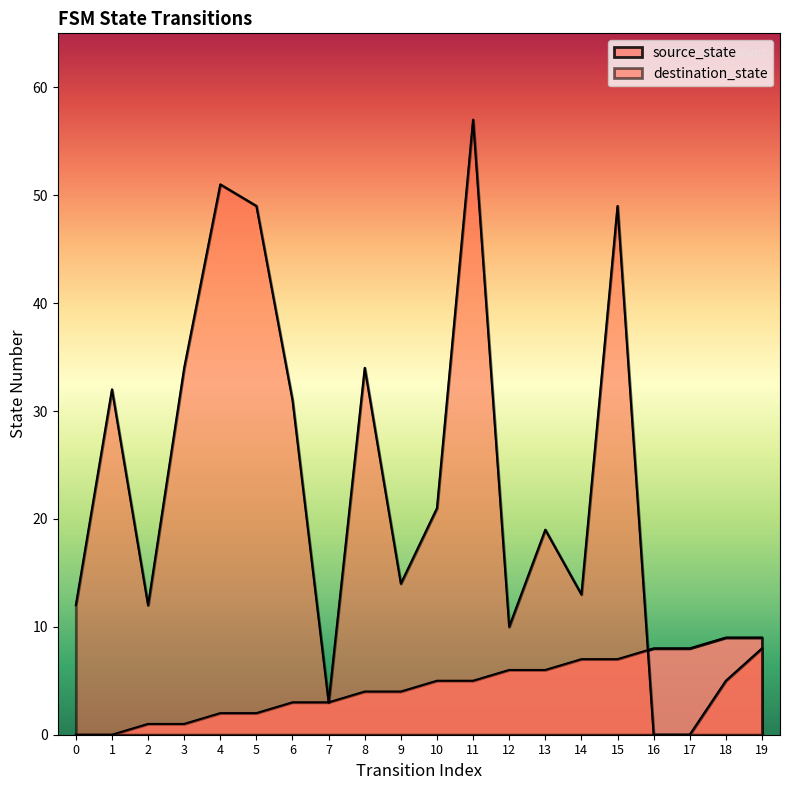

Which series has the widest spread of values?

destination_state